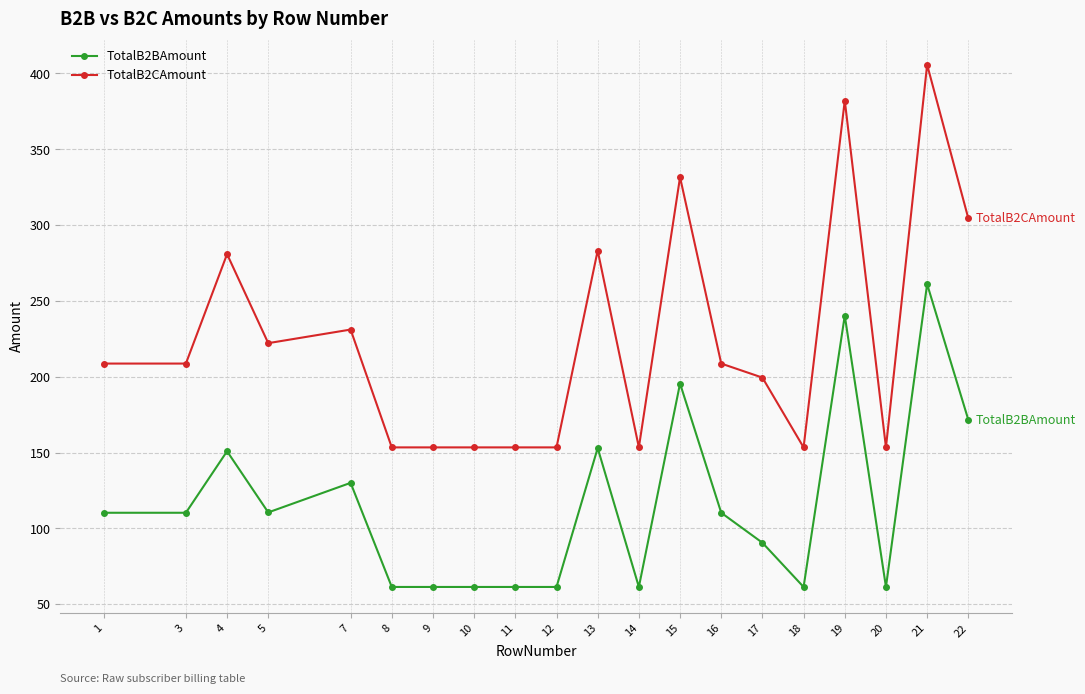

At how many categories does at least one series exceed 227?

7